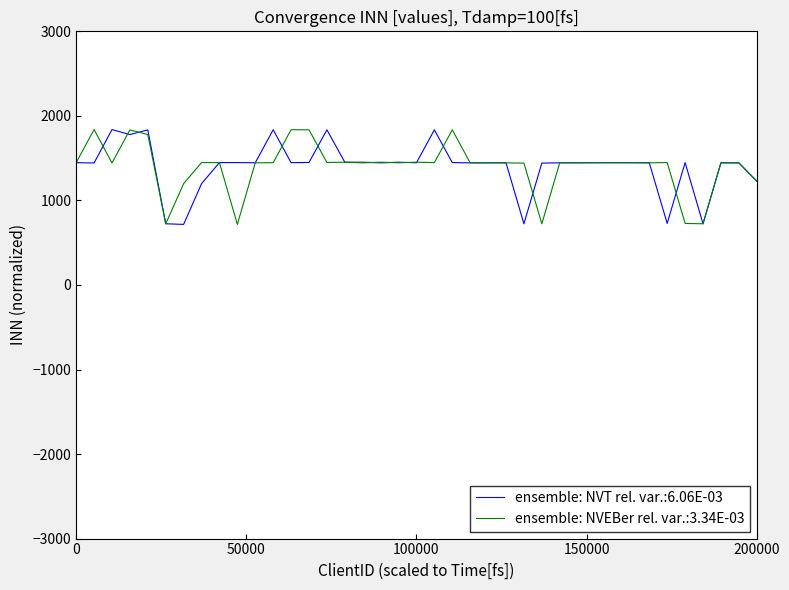

What is the maximum value for ensemble: NVT rel. var.:6.06E-03?

1838.2